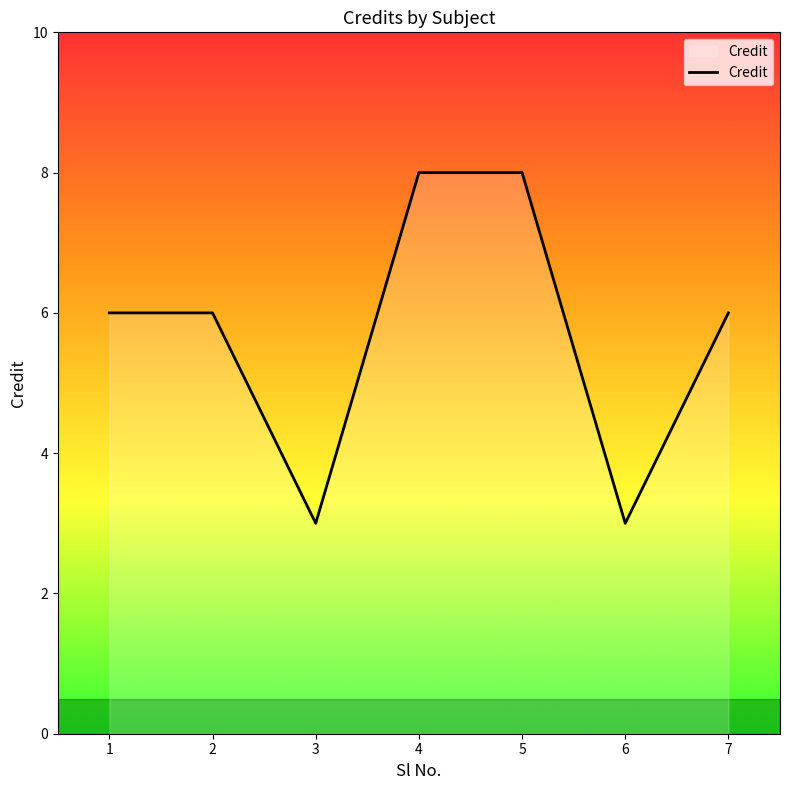

True or false: the data has more than 2 interior local peaks.

False